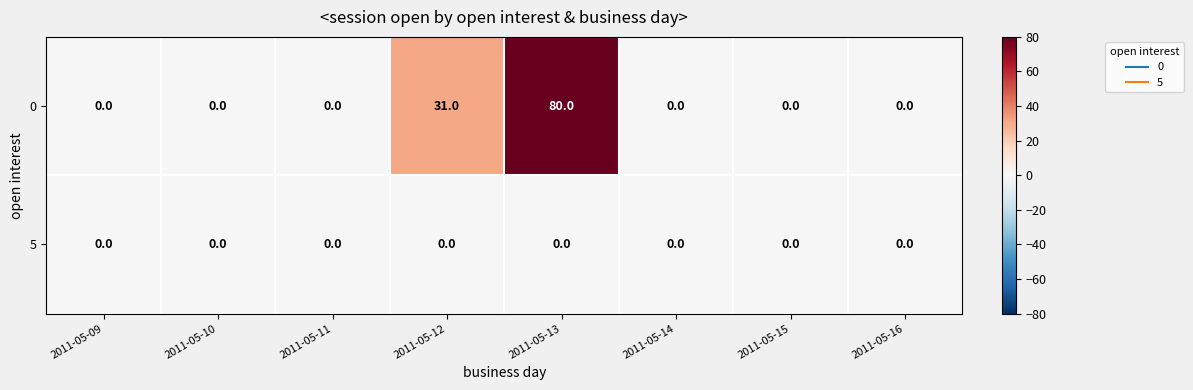

How many 0 values are between 0 and 31?

7